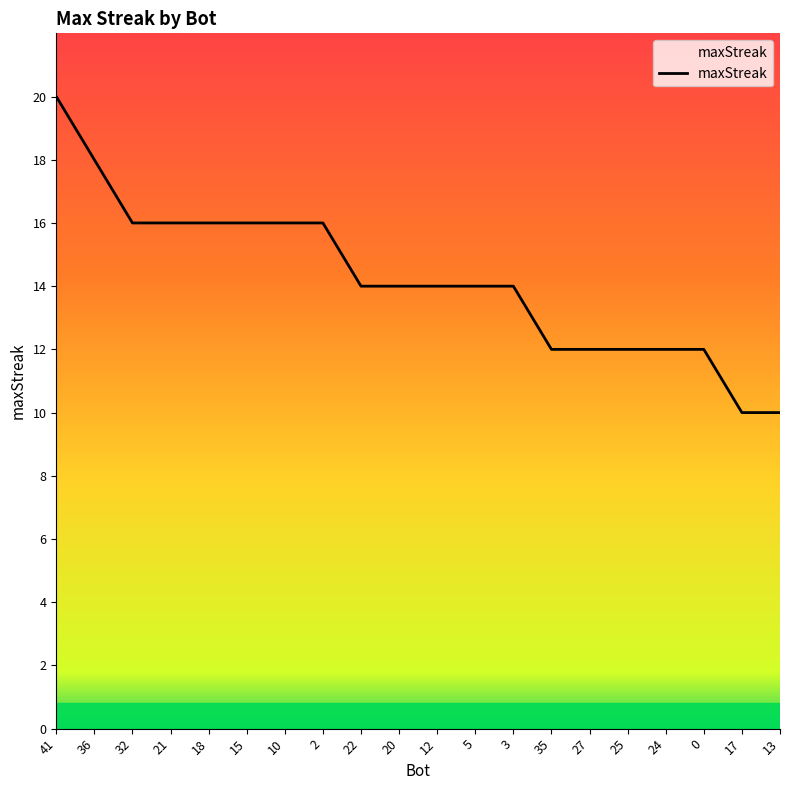

Between 24 and 13, which is larger?

24